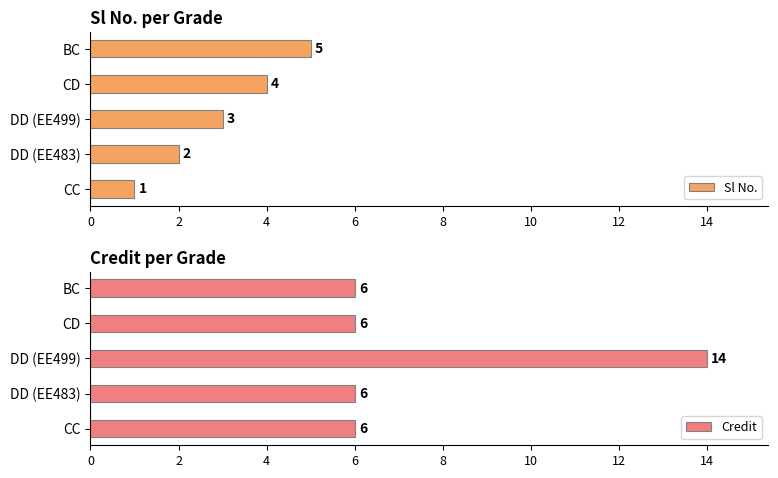

Are the bars horizontal?

Yes